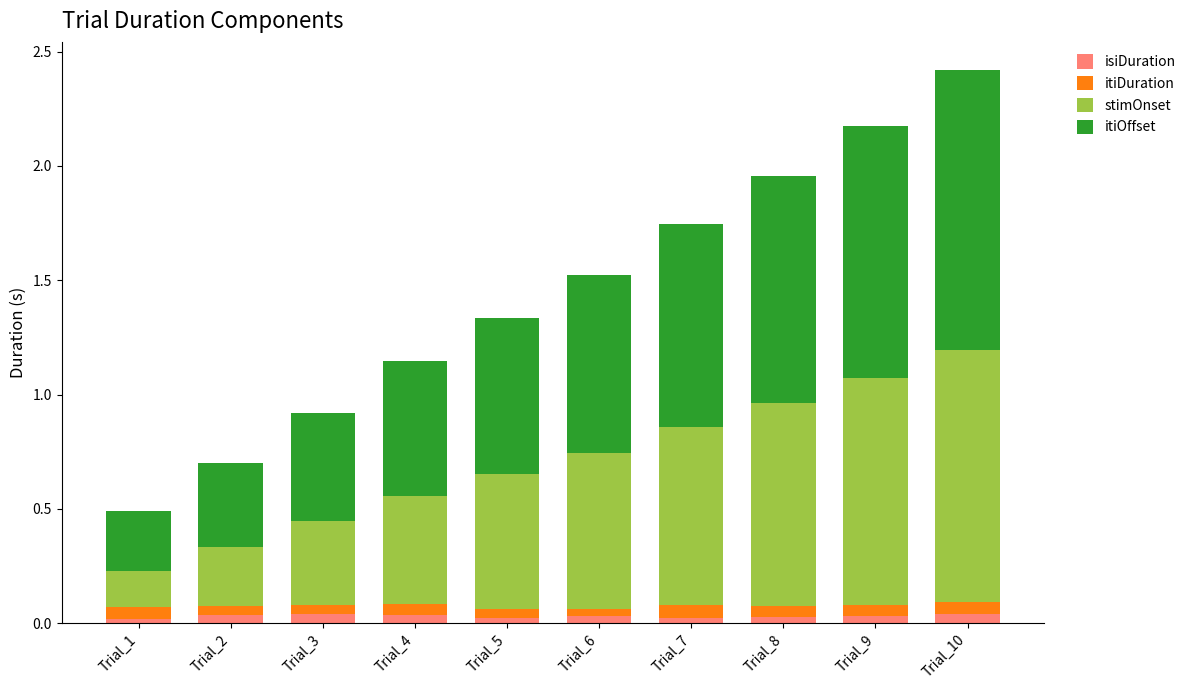

At which category is the sum across all series the highest?

Trial_10